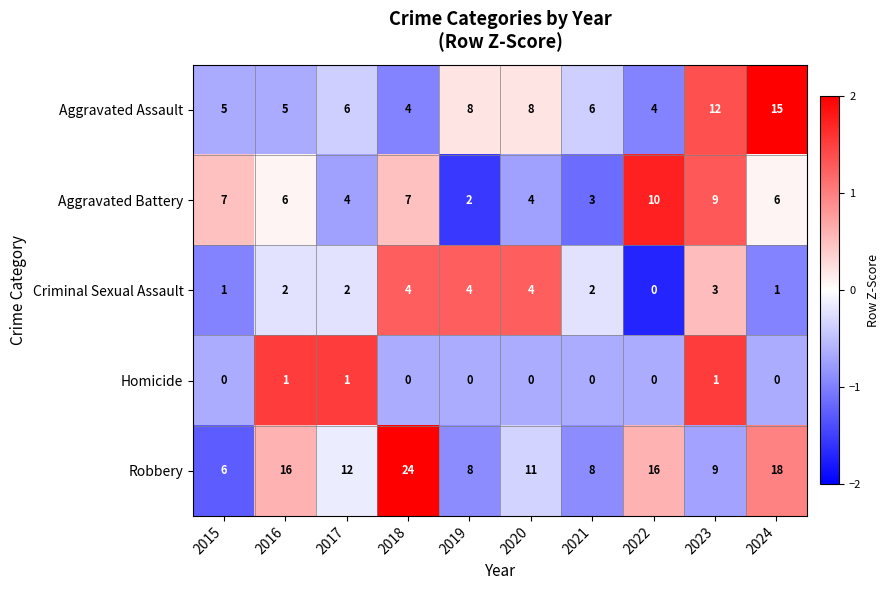

How many categories are shown in the chart?

10